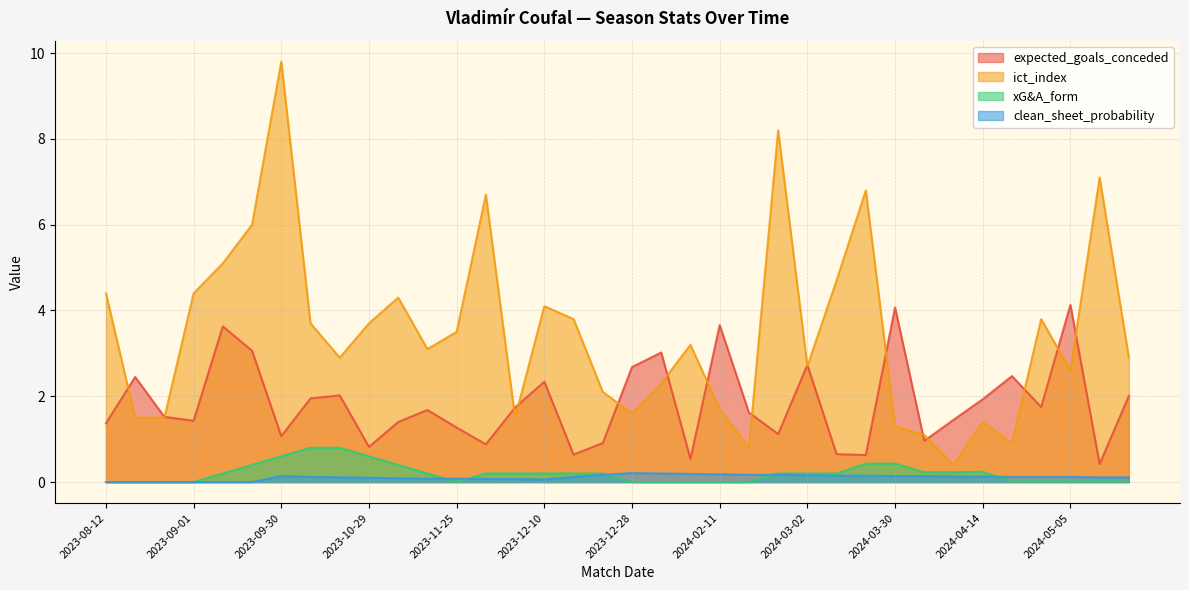

At how many categories does at least one series exceed 8?

2